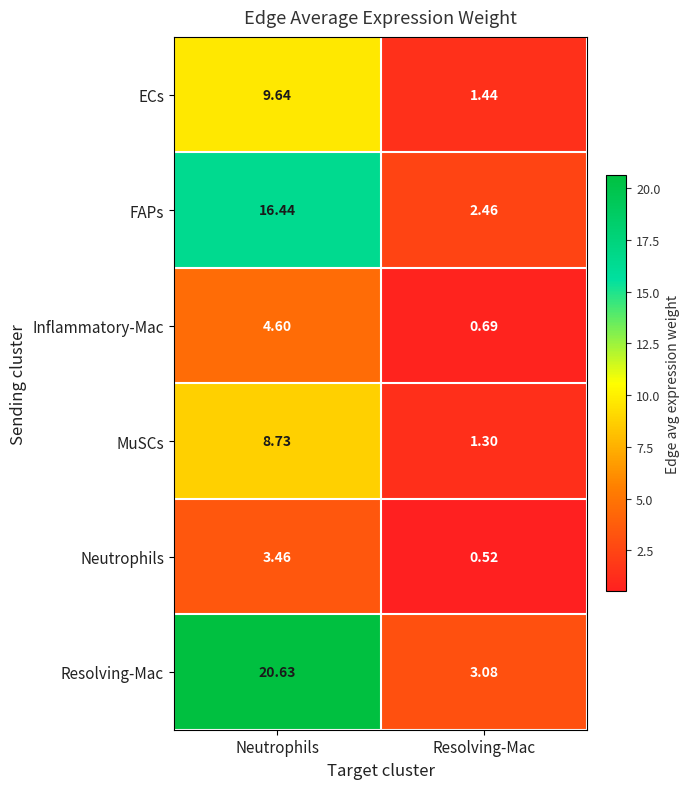

At which category does the chart reach its peak across all series?

Neutrophils